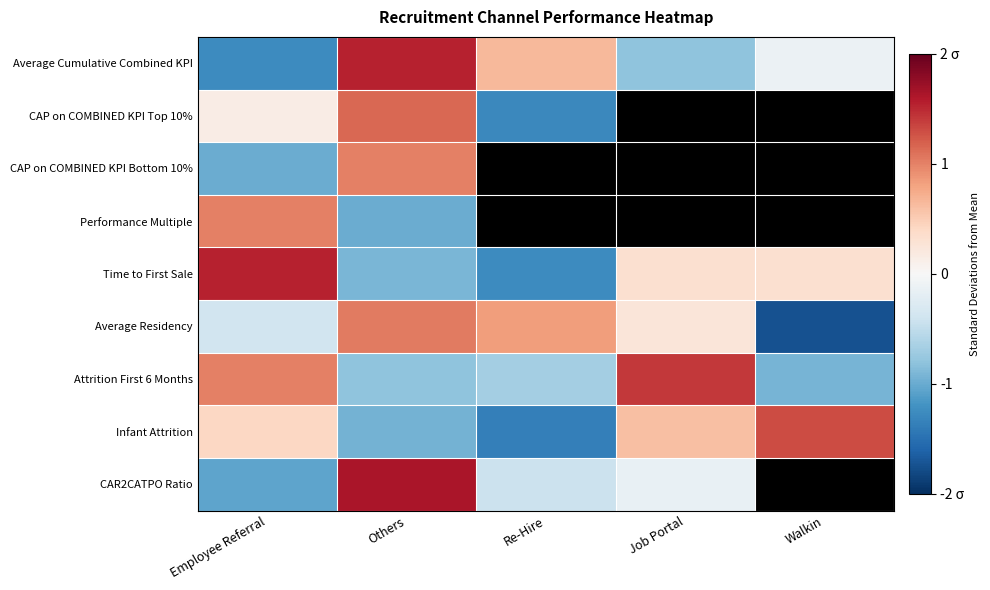

What value does the Average Cumulative Combined KPI series have at Others?

1.5